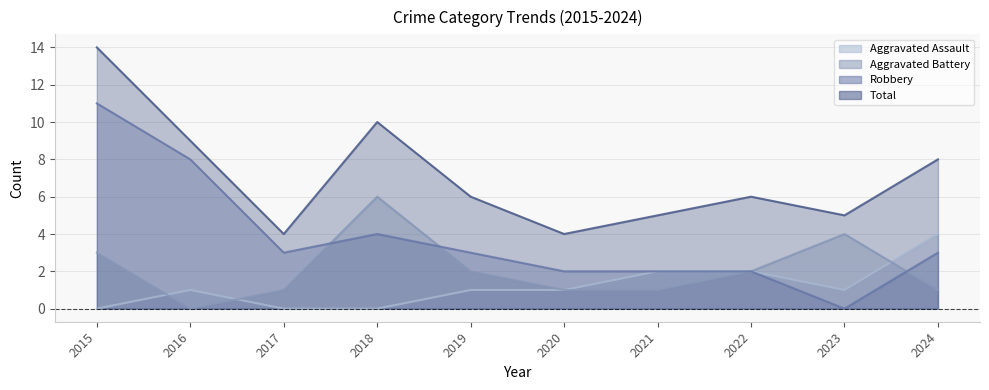

True or false: Aggravated Battery has a value of 0 at 2016.

True